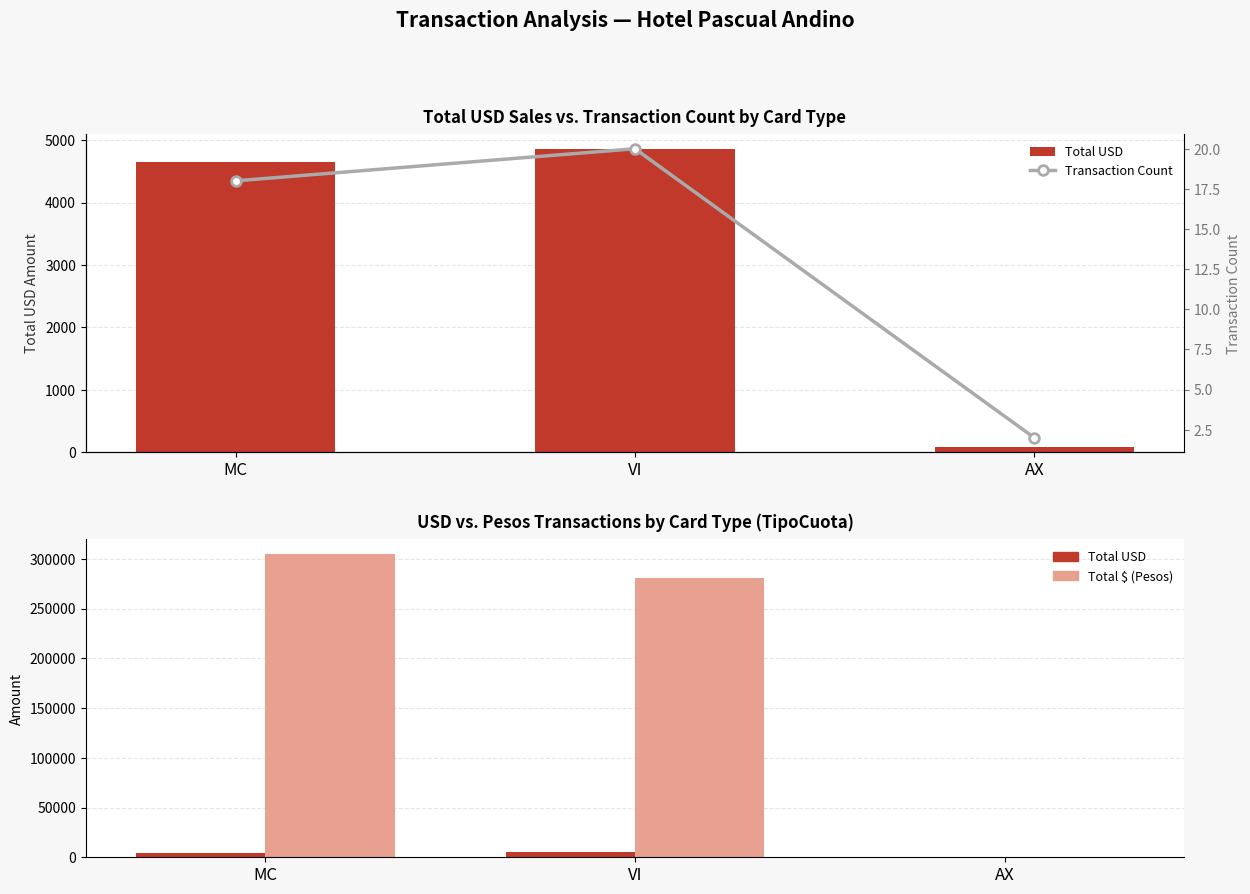

Which series changed the most between MC and VI?

Total $ (Pesos)